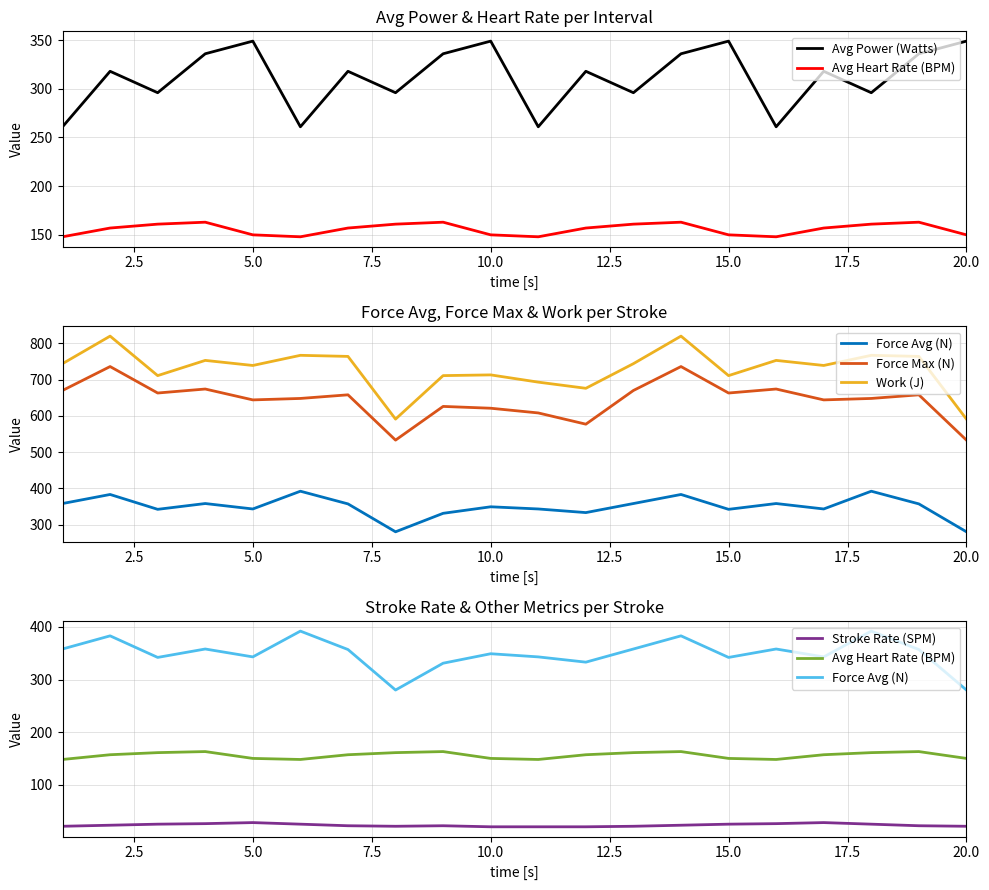

Does the chart have visible grid lines?

Yes